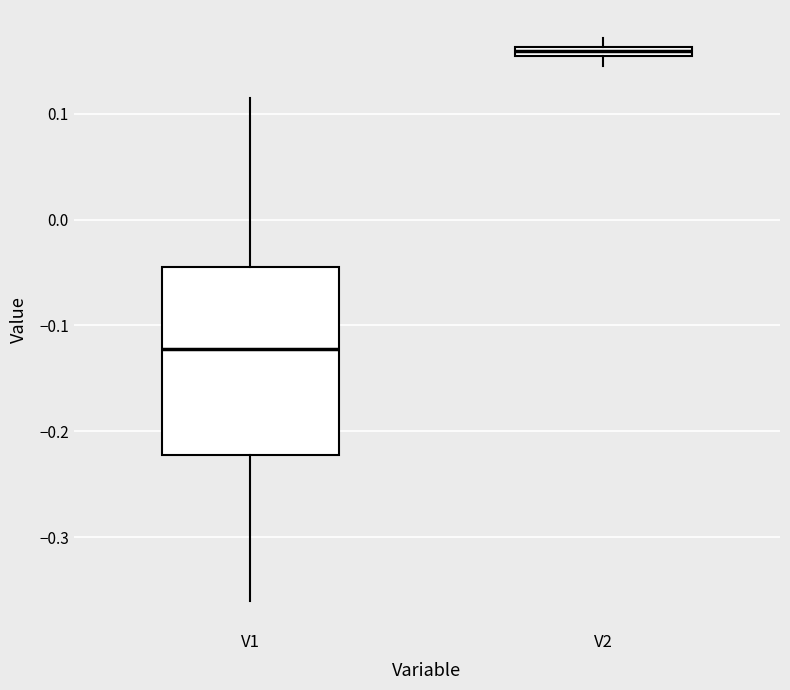

Where is the upper edge of the box for V1 on the y-axis? The values are not printed on the chart, so give them approximately, as read against the axis.

-0.05